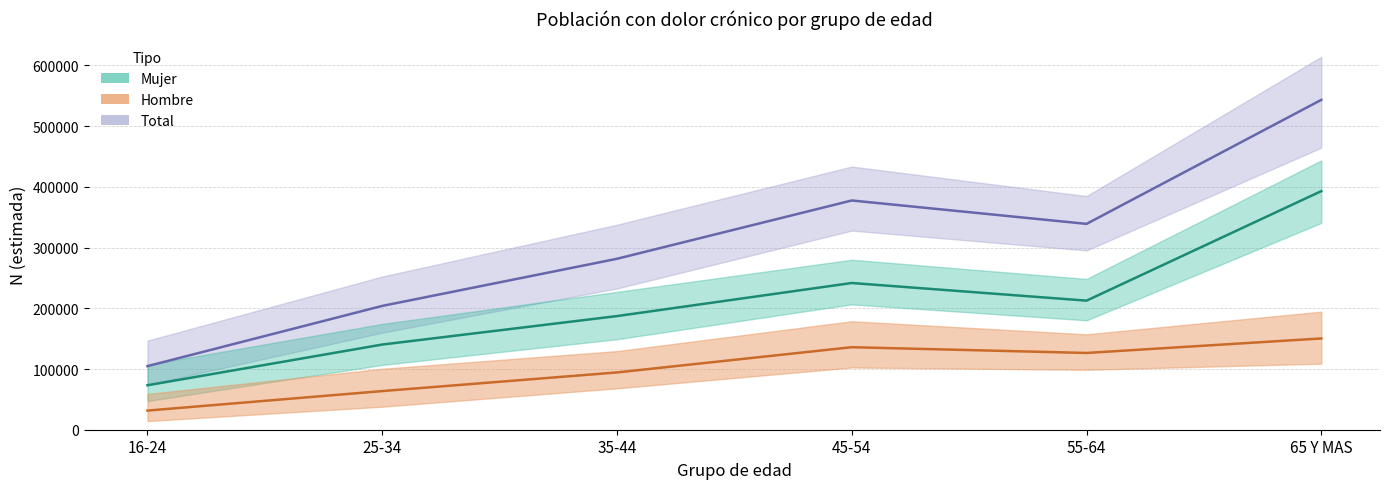

Rank the categories by Mujer (estimada) value from highest to lowest.

65 Y MAS, 45-54, 55-64, 35-44, 25-34, 16-24